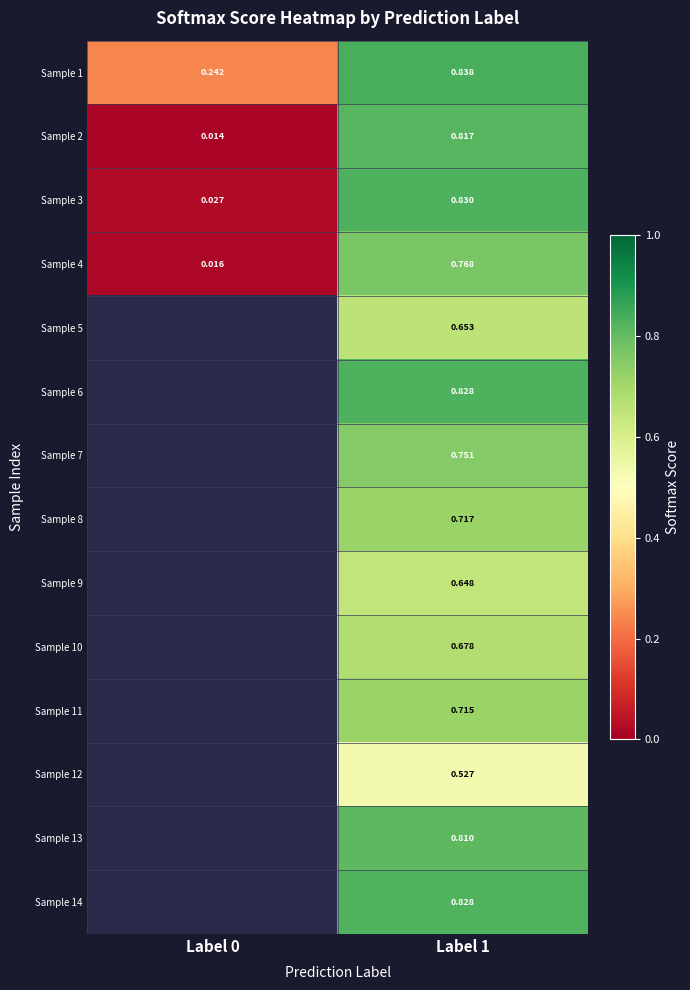

Is the value of Sample 13 at Label 1 greater than the value of Sample 11 at Label 1?

Yes